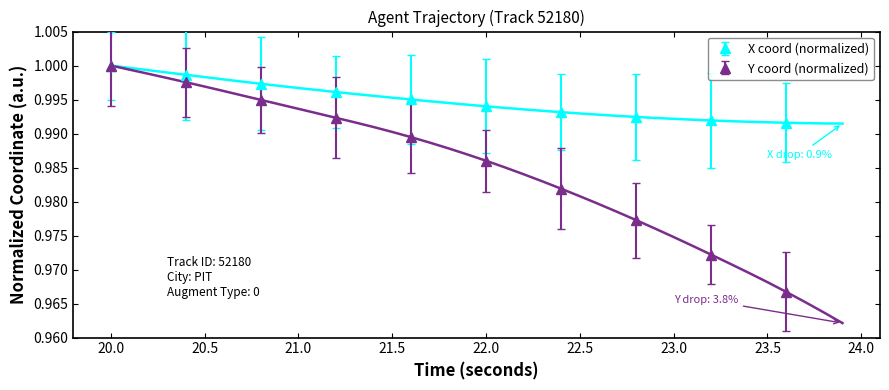

True or false: Y coord (normalized) has more than 1 points higher than both neighbors.

False